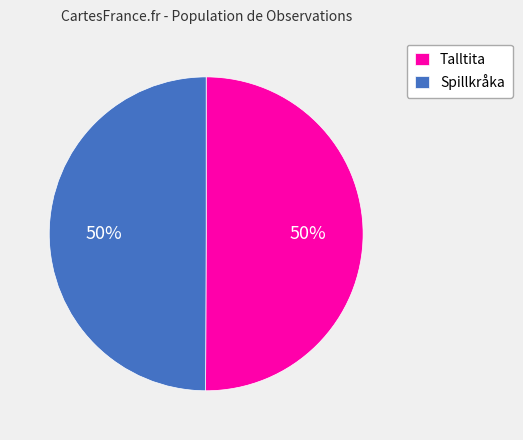

Is it true that Talltita is 37% of the pie?

False